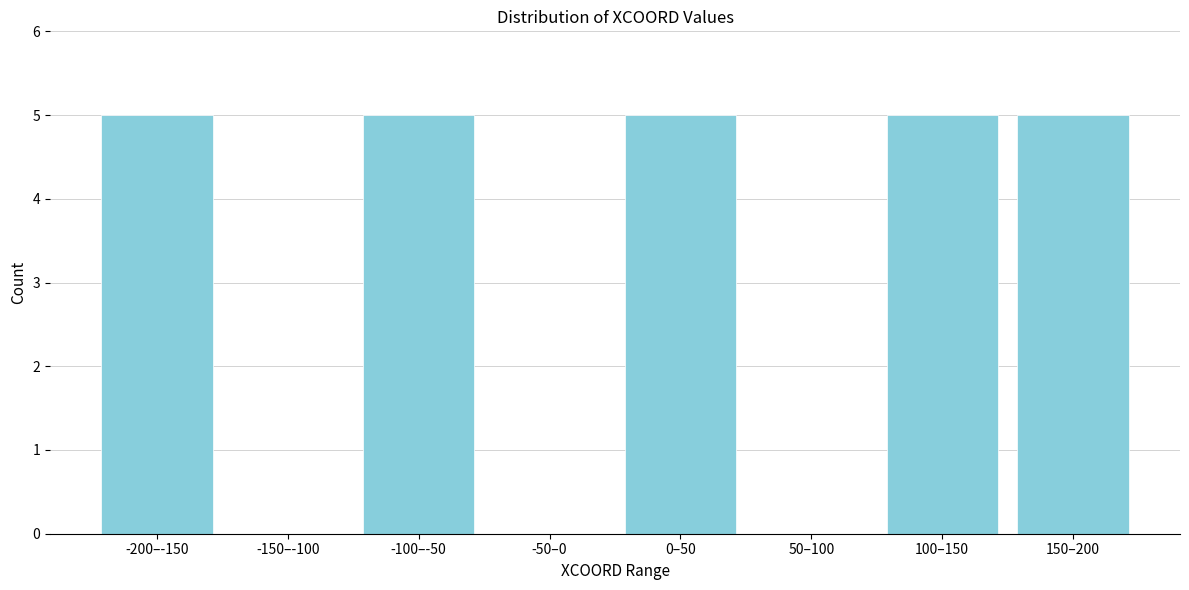

Reading right to left, extract all data points from this chart.

150–200=5	100–150=5	50–100=0	0–50=5	-50–0=0	-100–-50=5	-150–-100=0	-200–-150=5